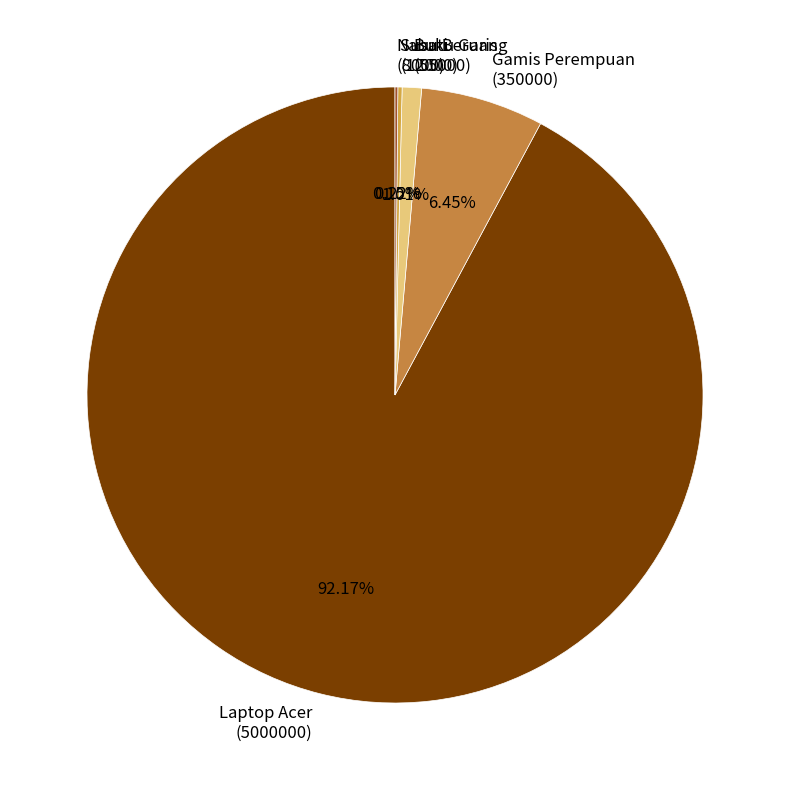

What is the ratio of the value at Laptop Acer (5000000) to the value at Gamis Perempuan (350000)?

14.3